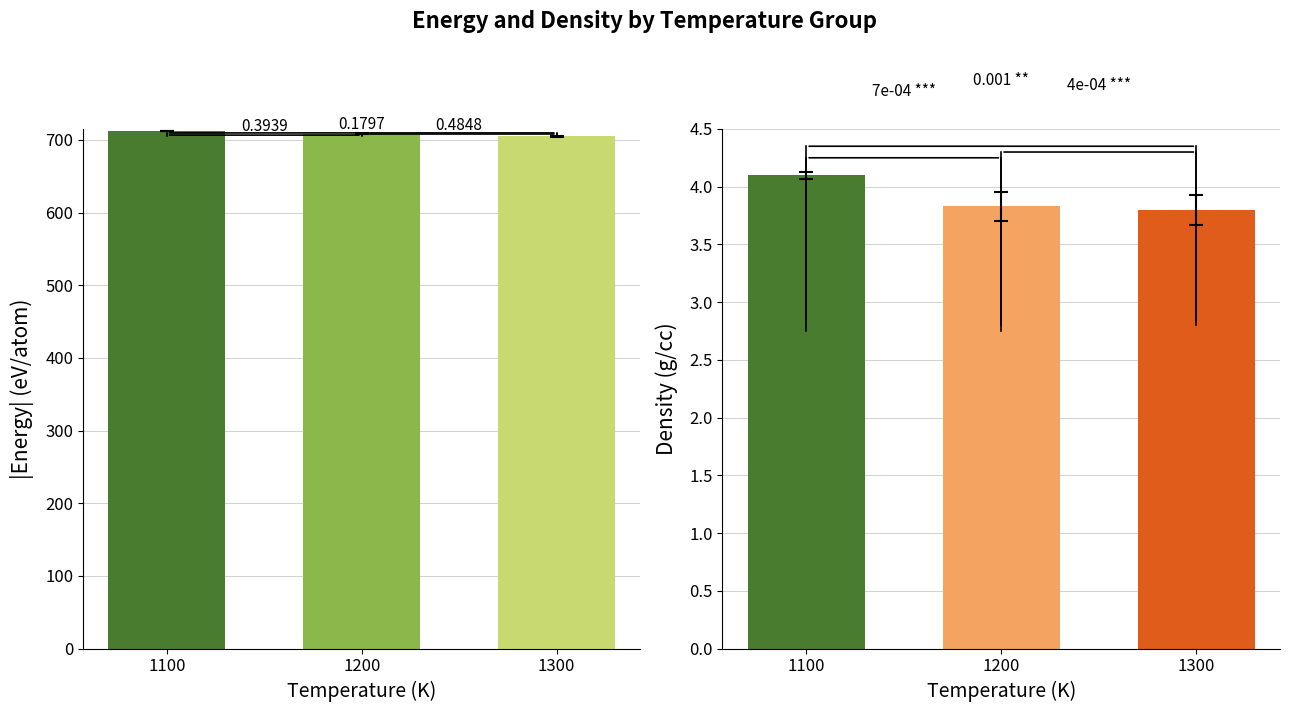

At which category is the sum across all series the highest?

1100